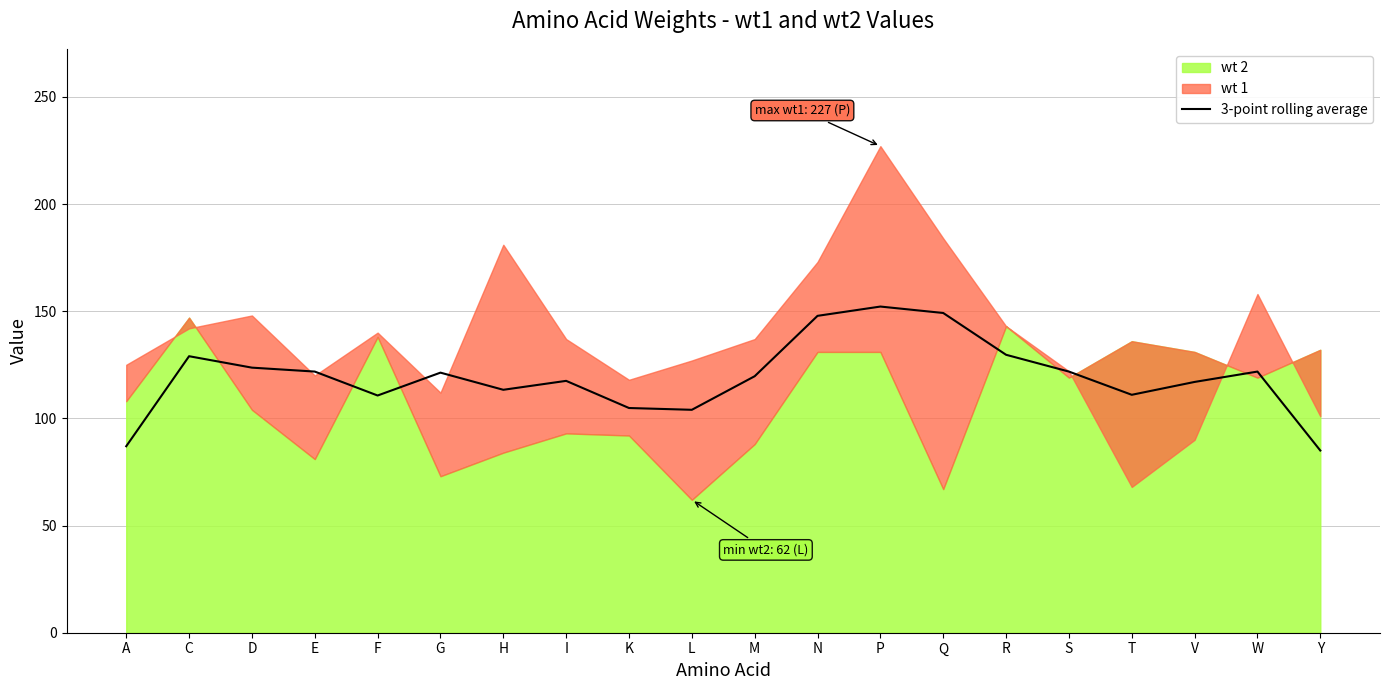

What is the highest value of the 3-point rolling average series?

152.2